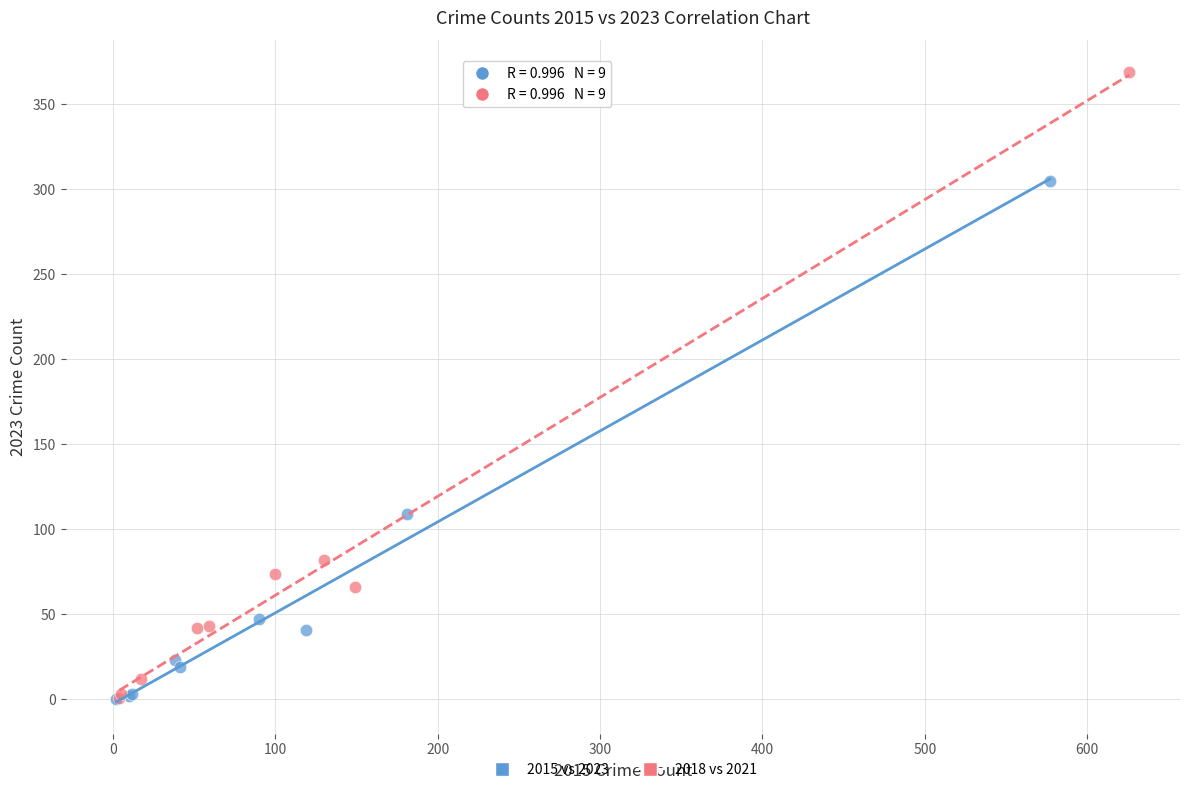

Which series has the largest Y range (max minus min)?

2018 vs 2021